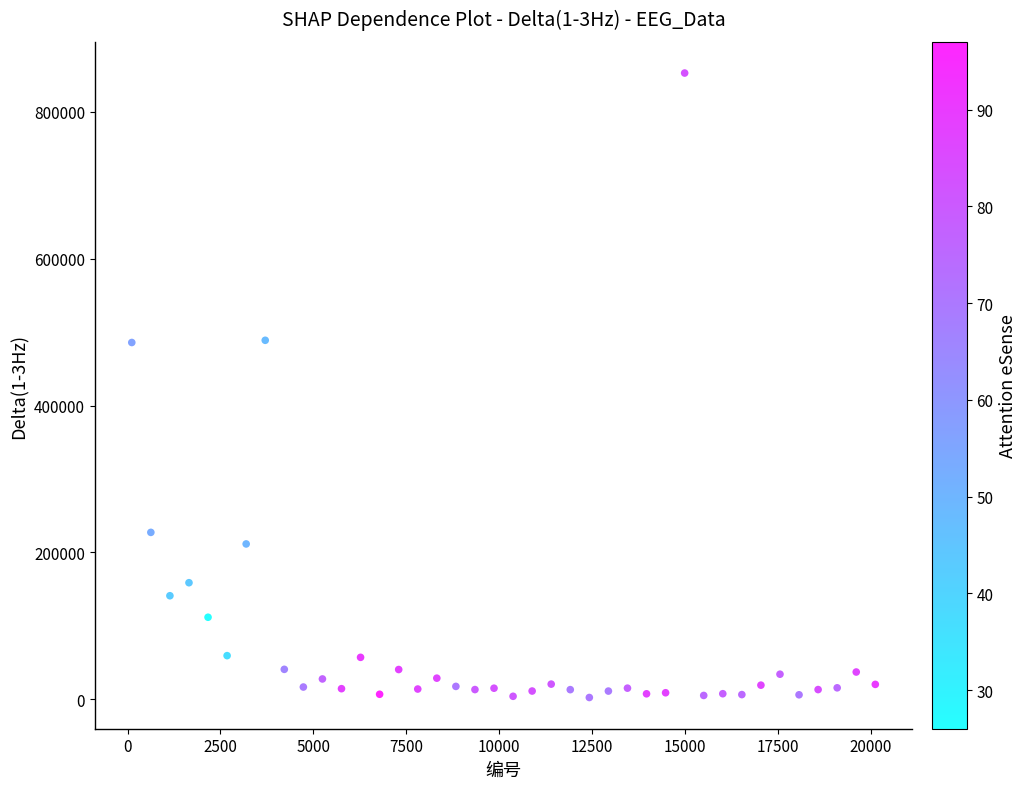

What is the range of Y values (max minus min)?

850827